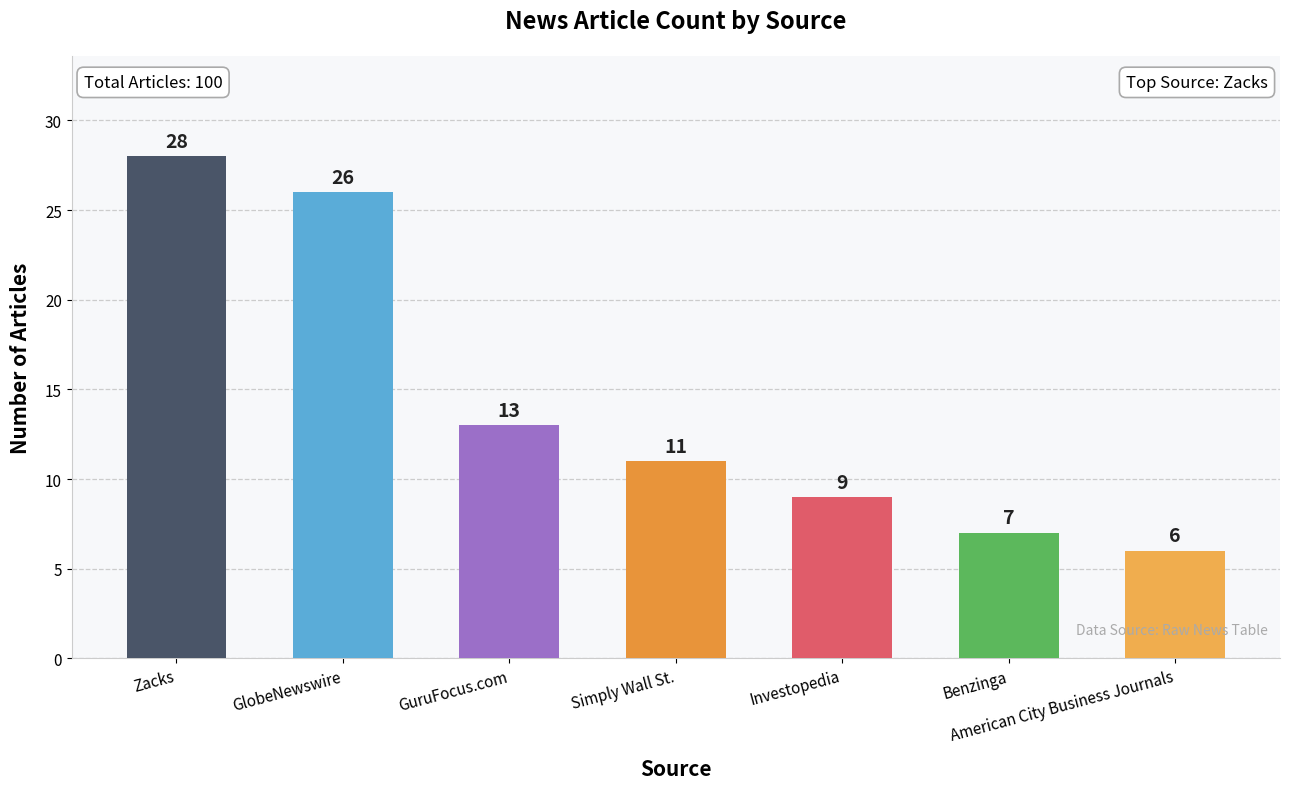

What is the value of the 1st bar from the left?

28